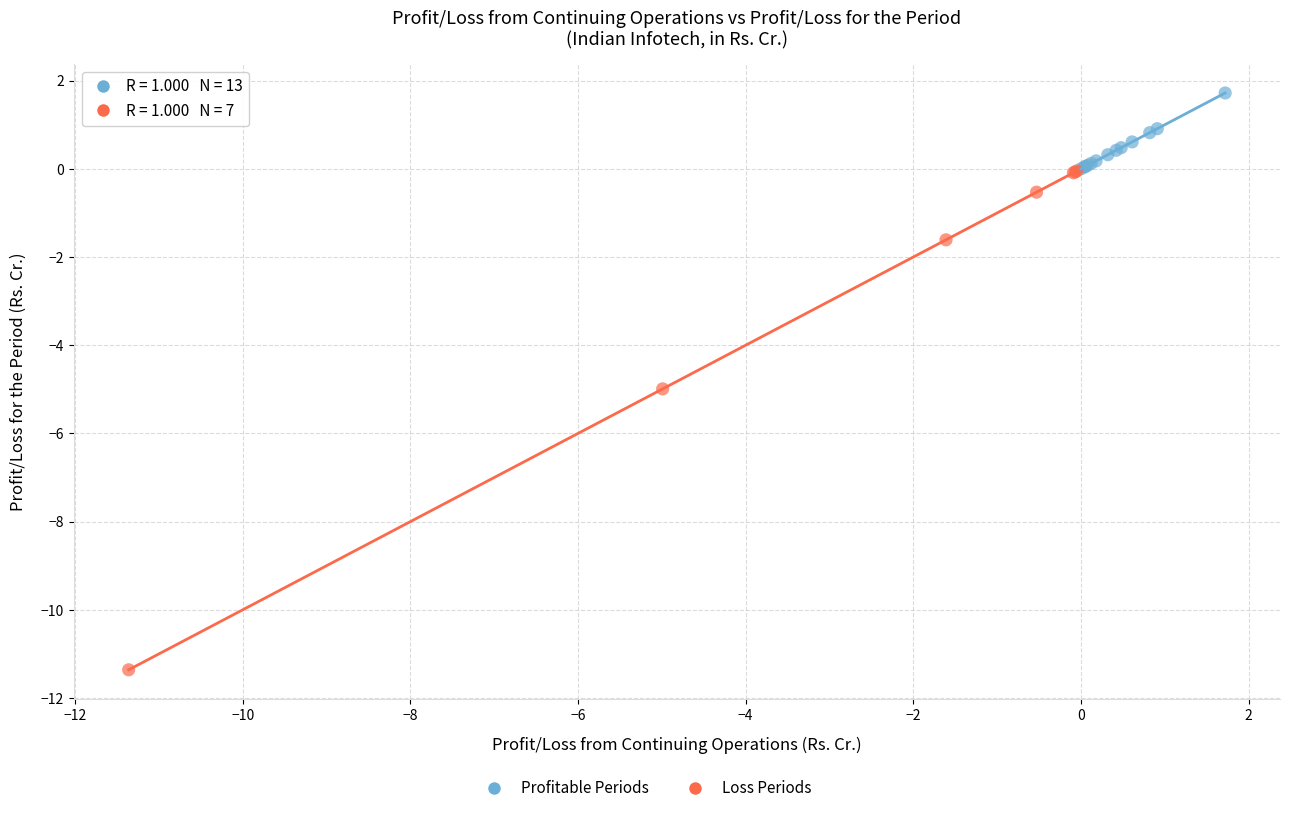

Which series contains the highest Y value?

Profitable Periods